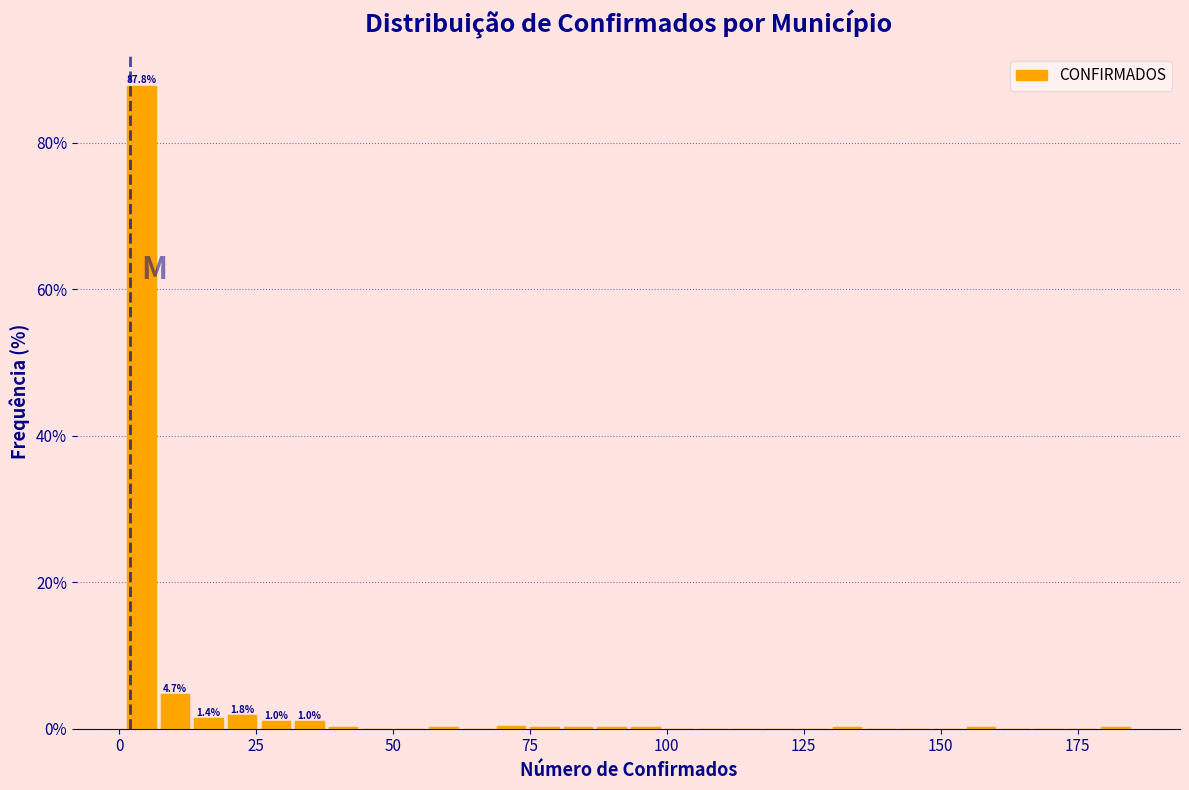

Read against the x-axis, roughly where is the centre of the tallest bar?

5